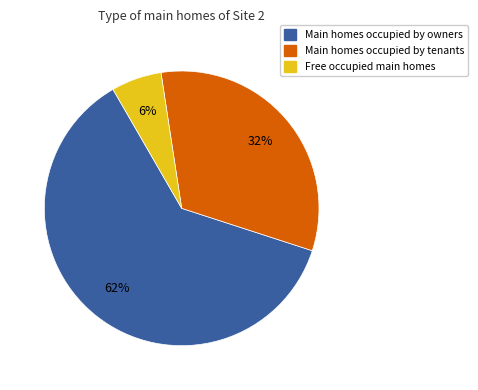

To the nearest percent, what is the difference between the largest and smallest slice percentages?

56%